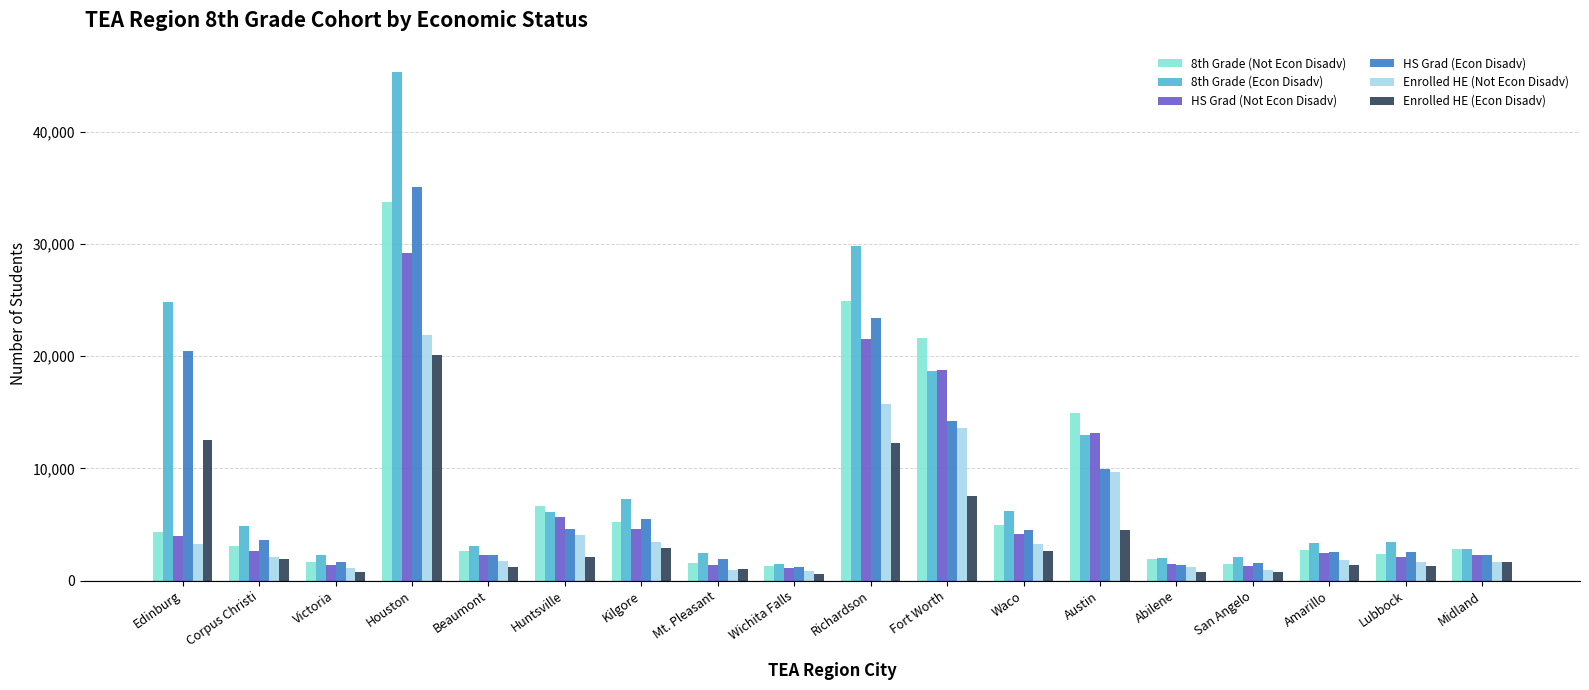

Count the number of categories in the chart.

18